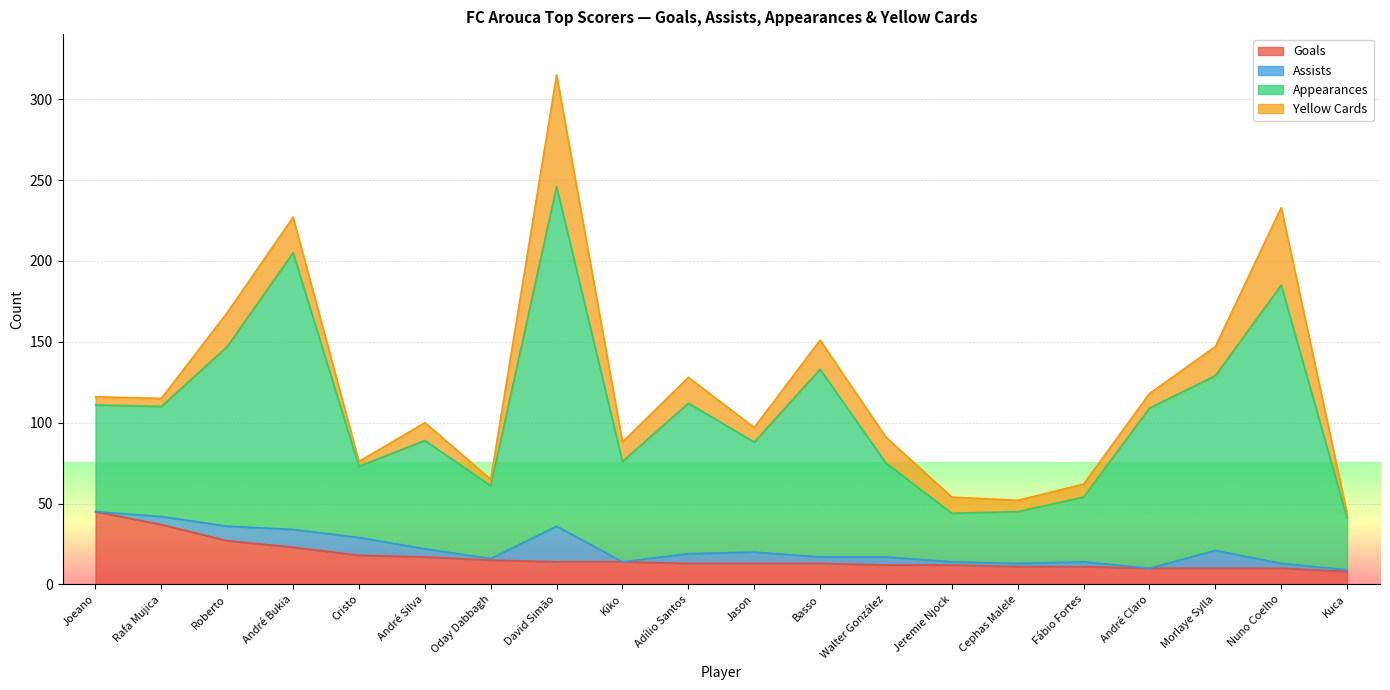

At which category is the sum across all series the highest?

David Simão